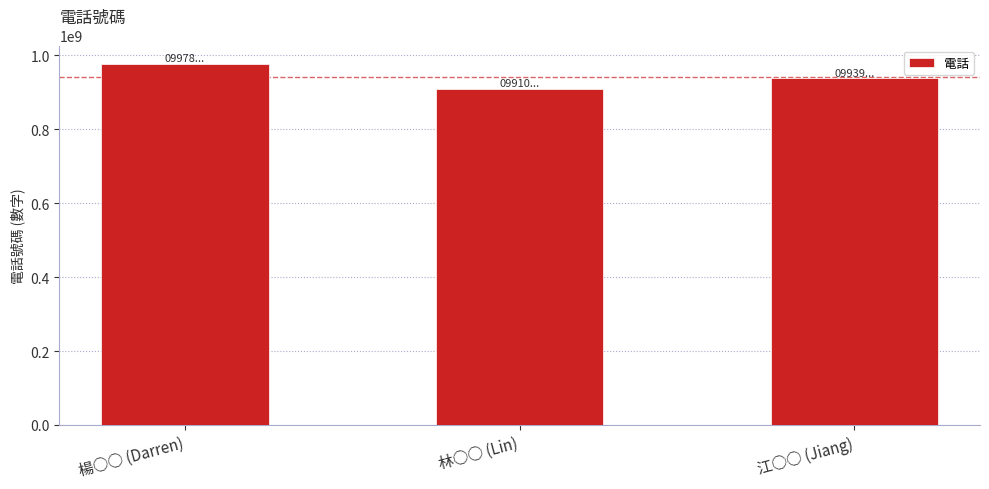

The chart shows a value of 978000000 at 楊○○ (Darren). True or false?

True